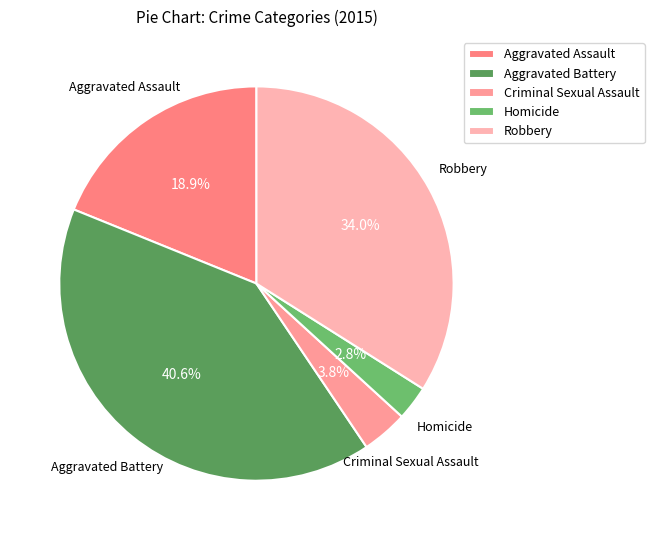

How many slices are in this pie chart?

5